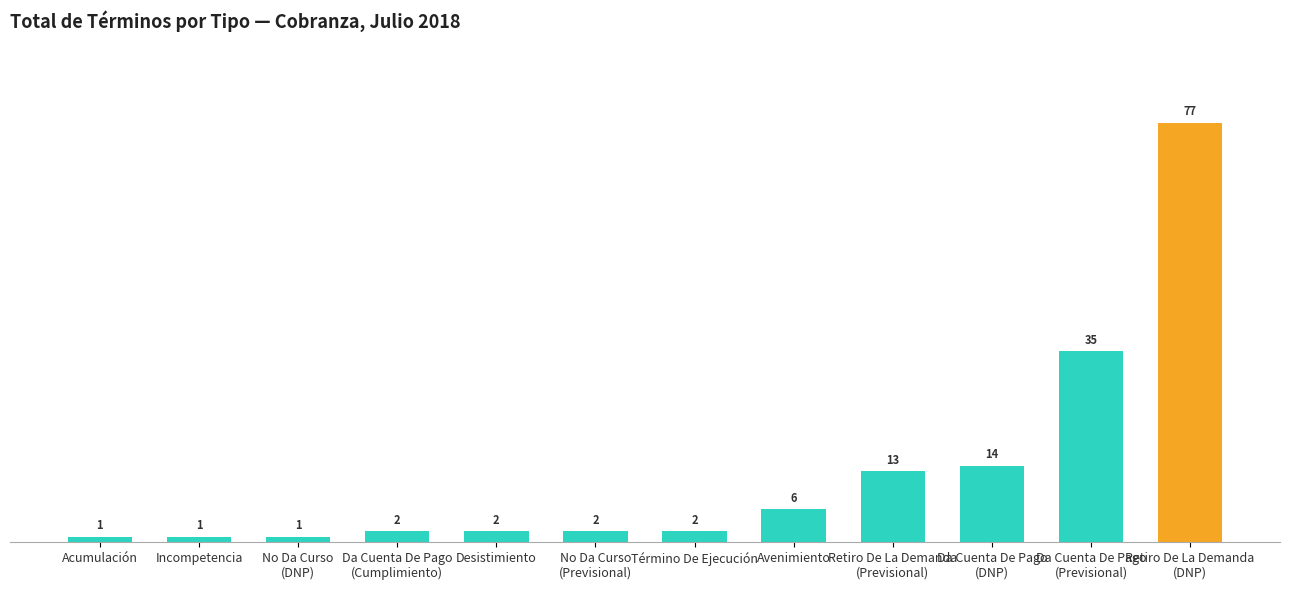

What is the sum of all values?

156